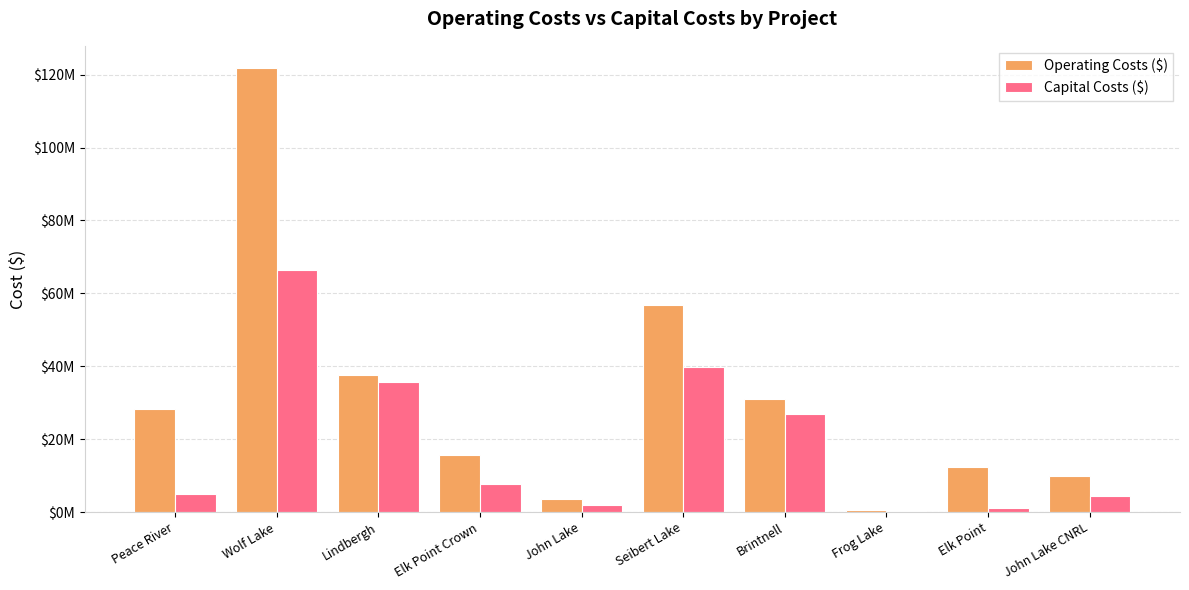

Rank the series by their average value, from lowest to highest.

Capital Costs ($), Operating Costs ($)